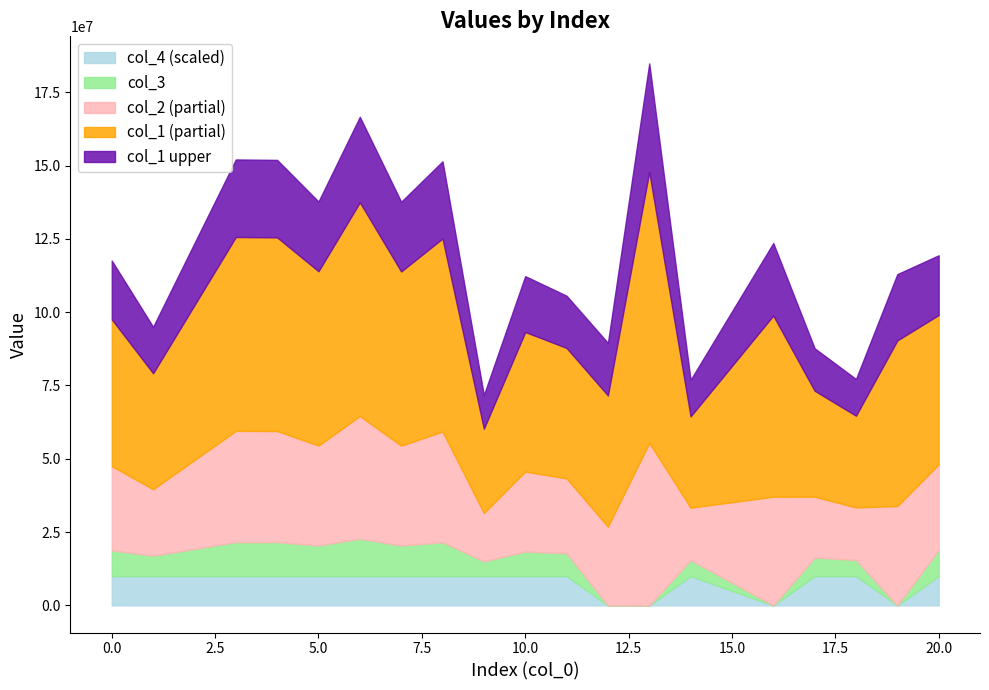

True or false: col_3 has more than 2 interior local peaks.

True